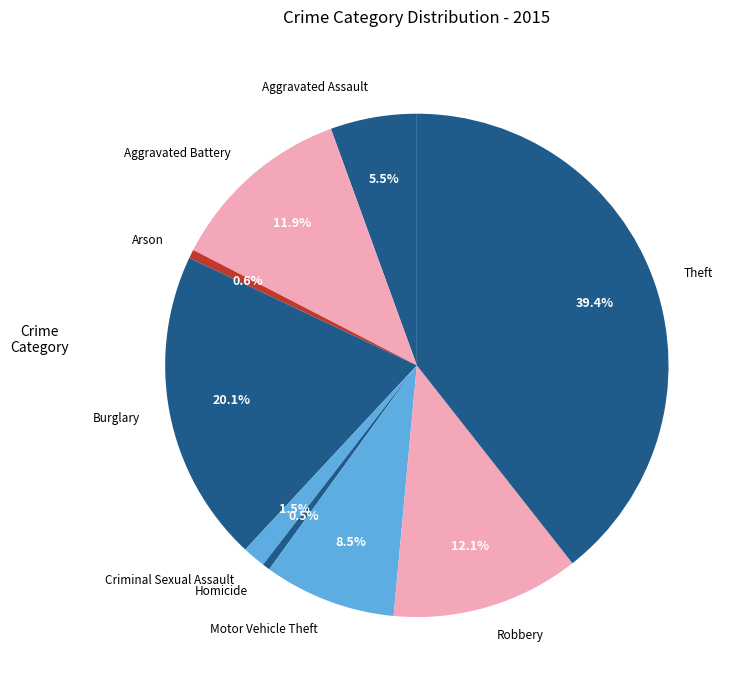

Is the sum of Robbery and Aggravated Assault greater than half?

No